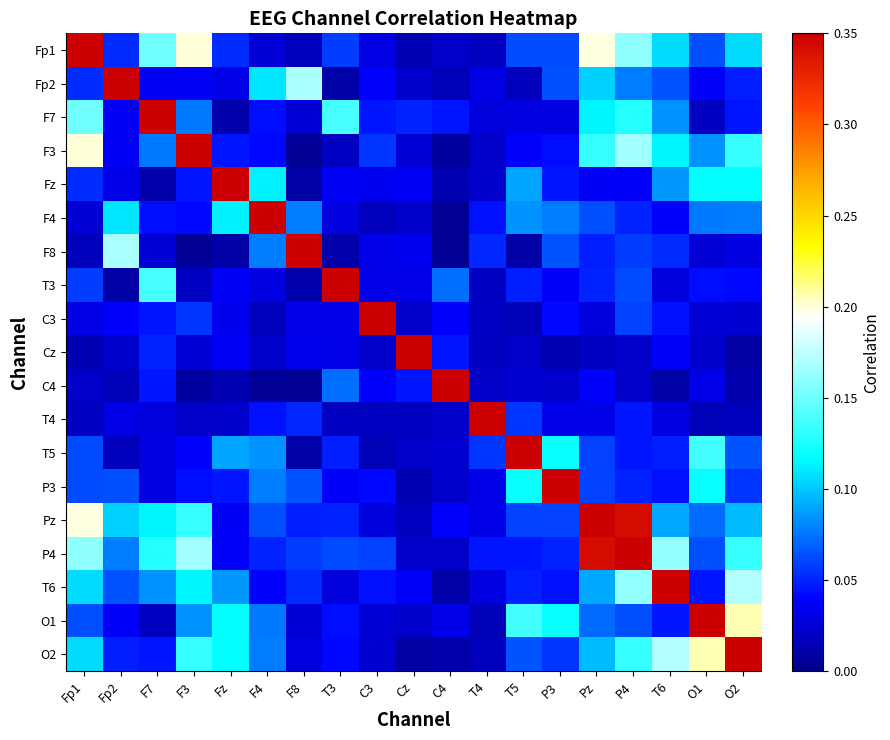

What is the total value across all series at C4?

1.5